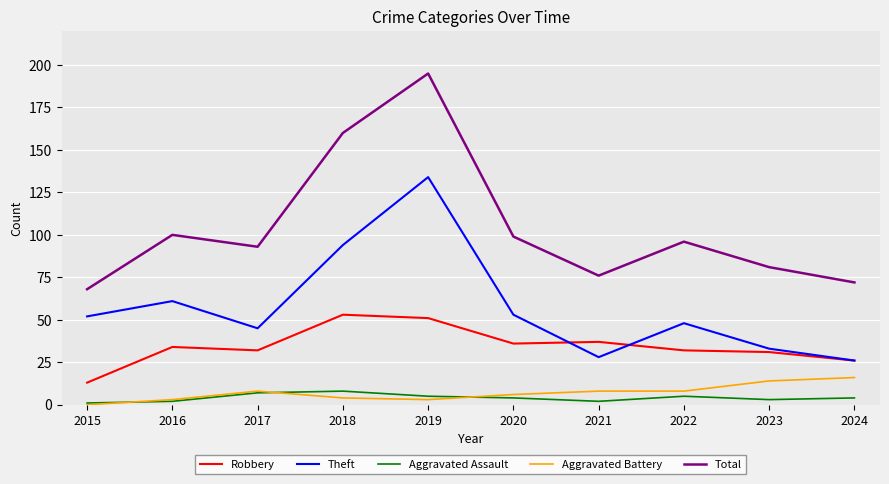

What is the maximum value shown in the chart?

195